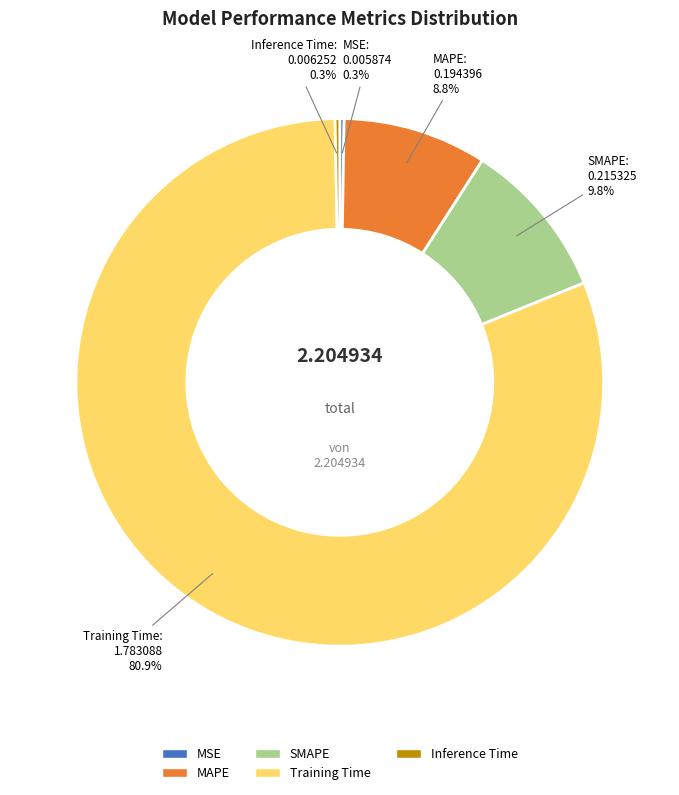

Combined, do MAPE and SMAPE account for over 50%?

No